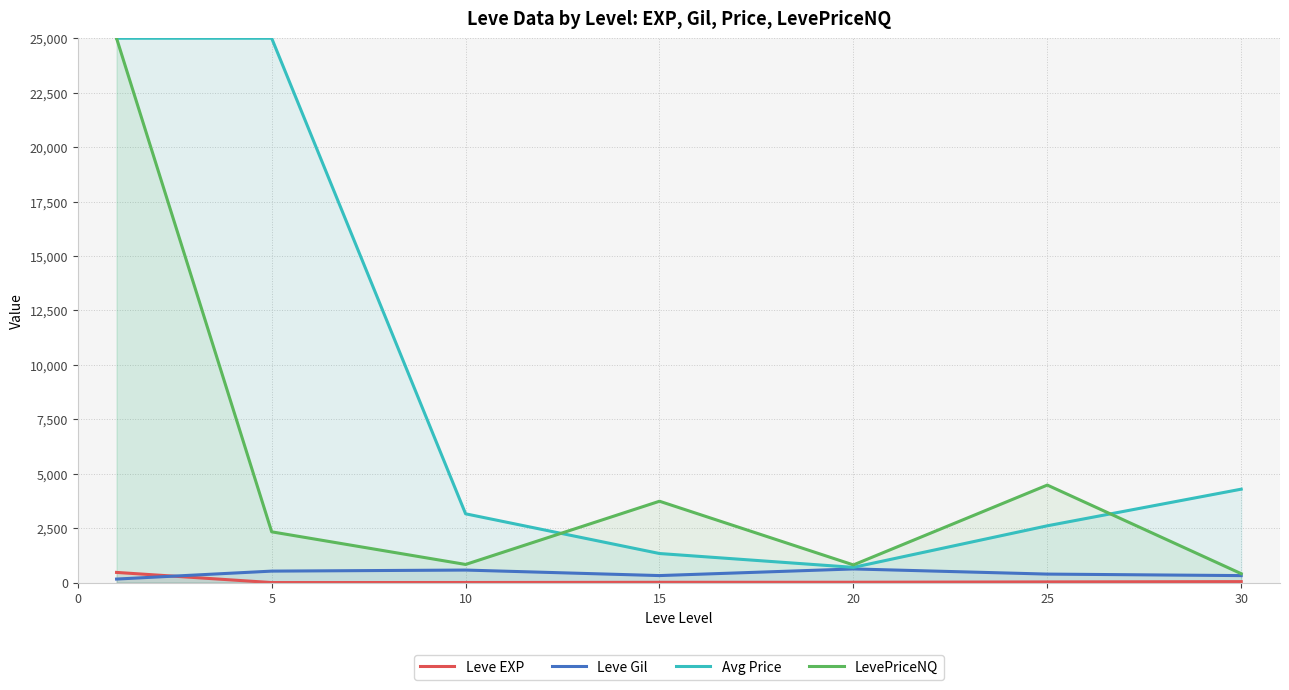

The LevePriceNQ series shows 6119.2 at 20. True or false?

False